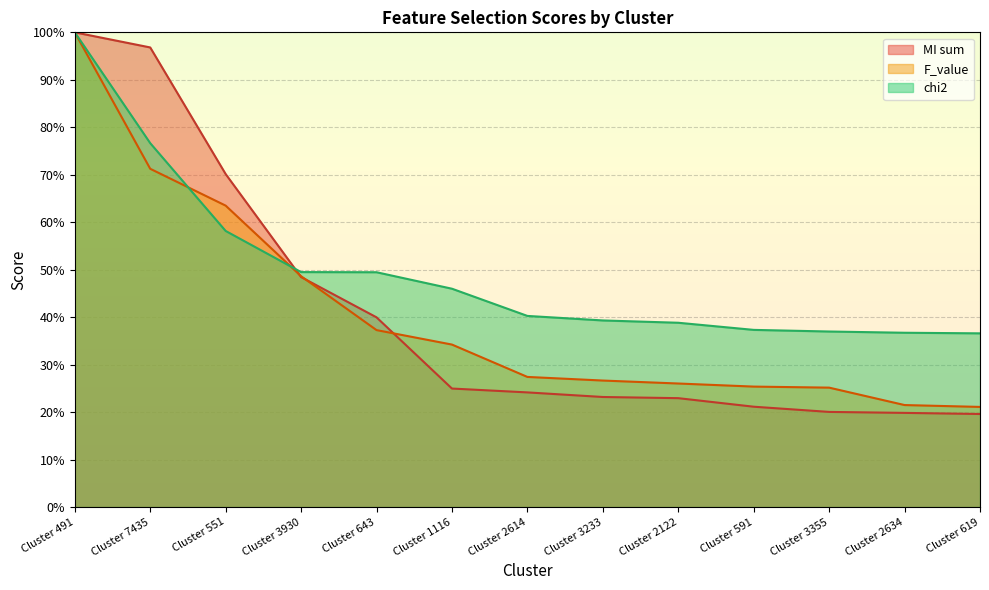

Where is chi2 nearest to the value 68?

Cluster 7435